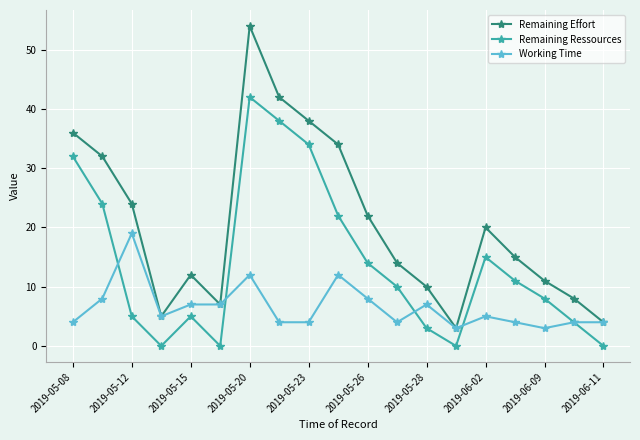

Which series has the largest range (max minus min)?

Remaining Effort